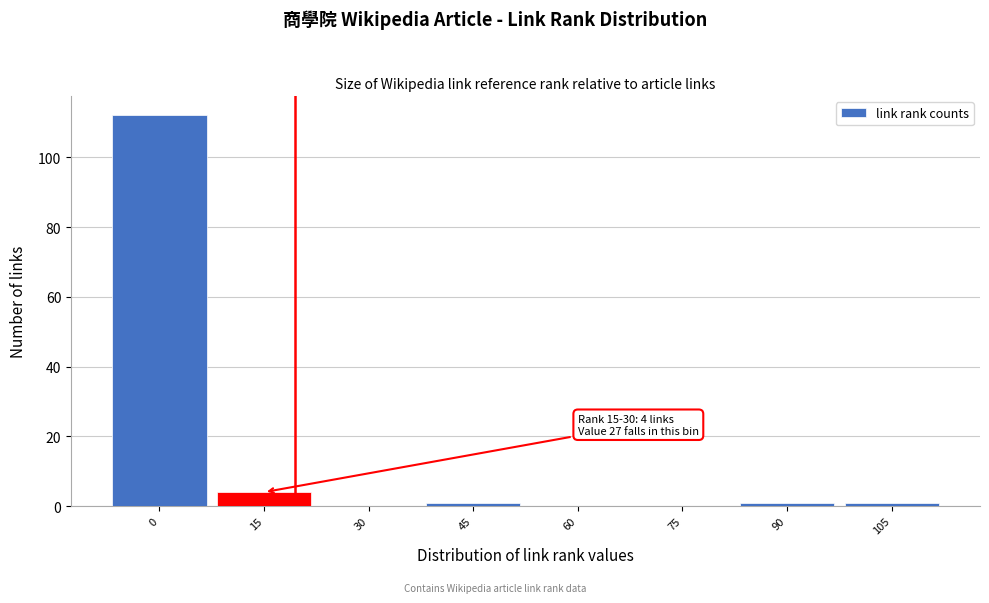

Reading left to right, transcribe all the data shown in this chart.

0=112	15=4	30=0	45=1	60=0	75=0	90=1	105=1